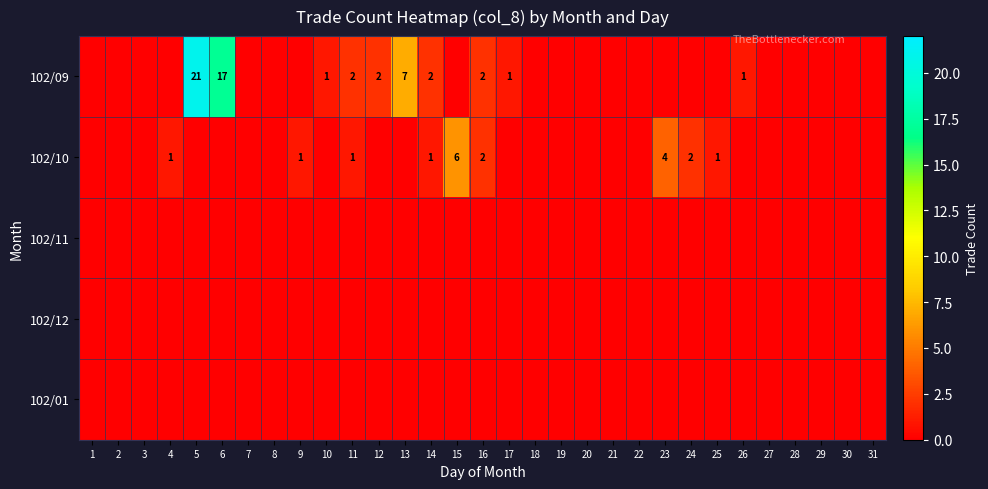

Is it true that 102/09 equals 21 at 5?

True